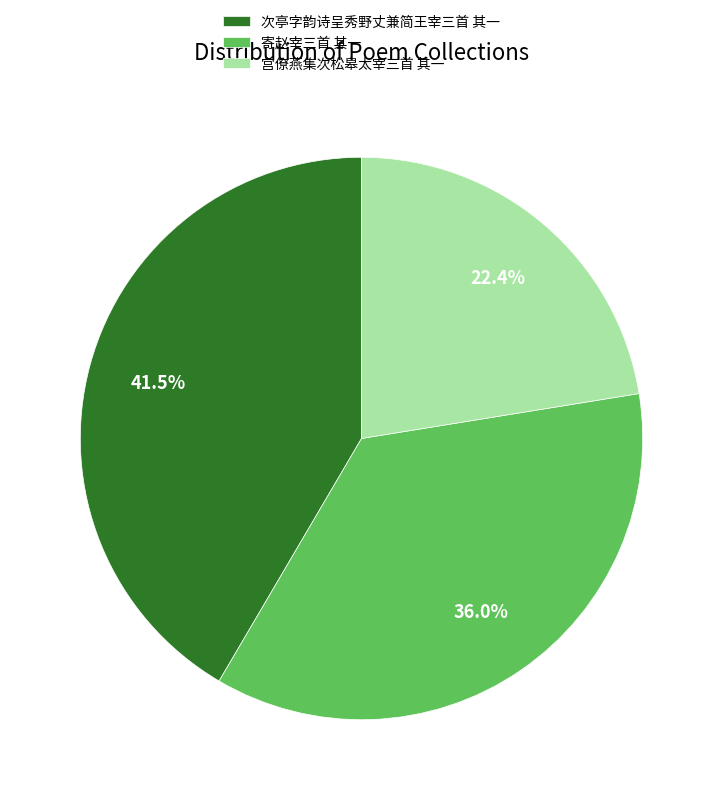

Does 宫僚燕集次松皋太宰三首 其一 account for over 50% of the chart?

No